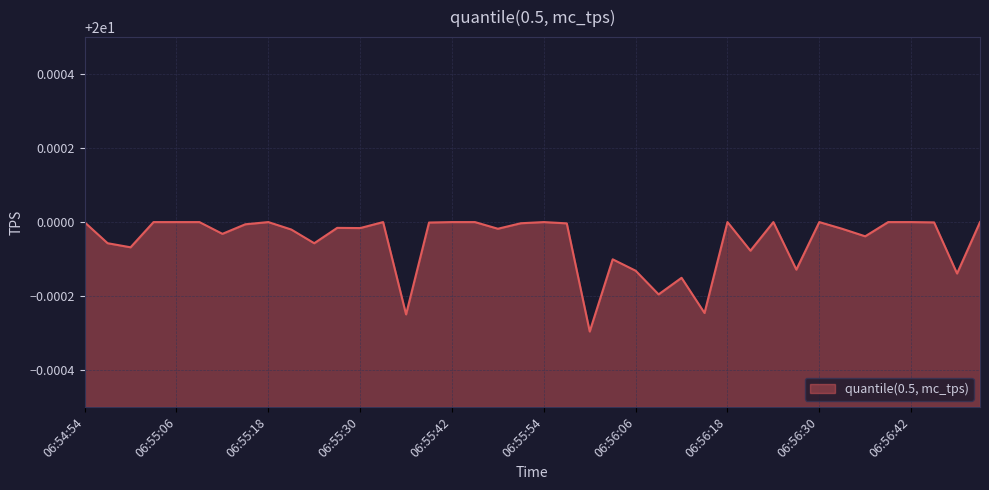

How many points are lower than both their immediate neighbors (excluding endpoints)?

13